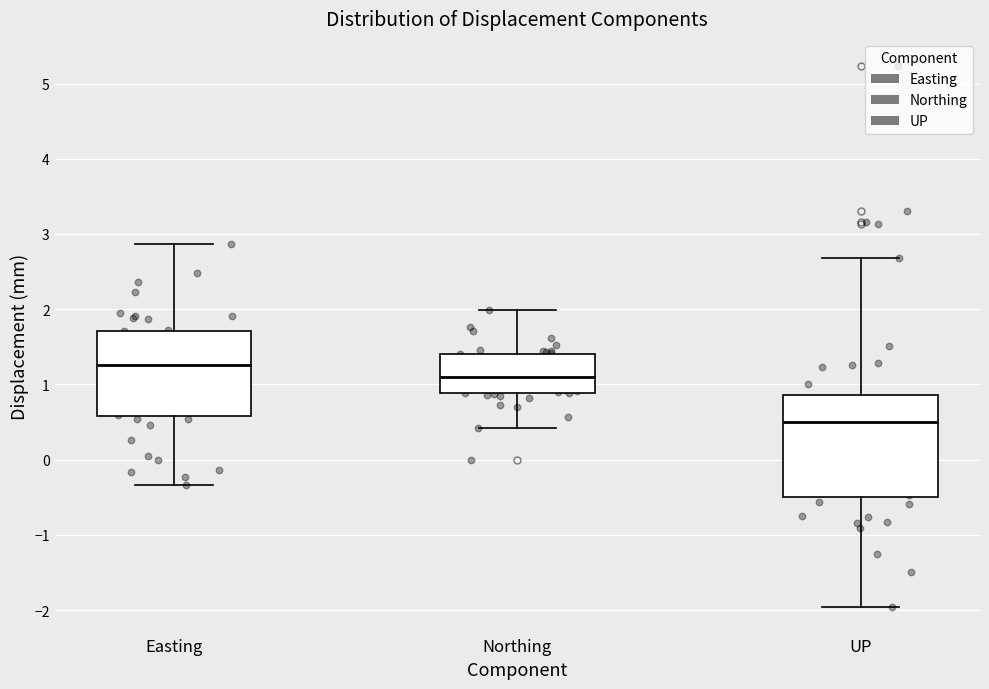

Reading left to right, read every box against the y-axis: the position of its median line, the range the box covers, and the ends of its whiskers. The values are not printed on the chart, so give them approximately, as read against the axis.

Easting: median 1.3, box 0.6 to 1.7, whiskers -0.3 to 2.9
Northing: median 1.1, box 0.9 to 1.4, whiskers 0.4 to 2.0
UP: median 0.5, box -0.5 to 0.9, whiskers -2.0 to 2.7